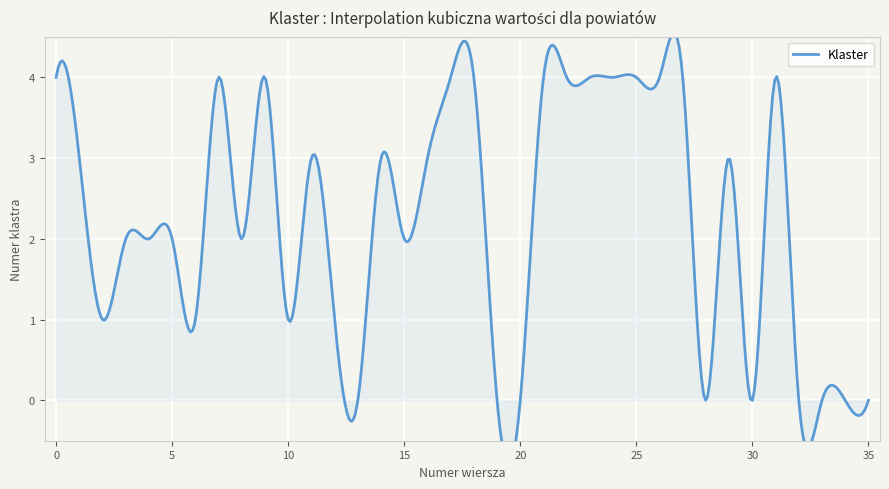

How many distinct data groups are displayed?

1